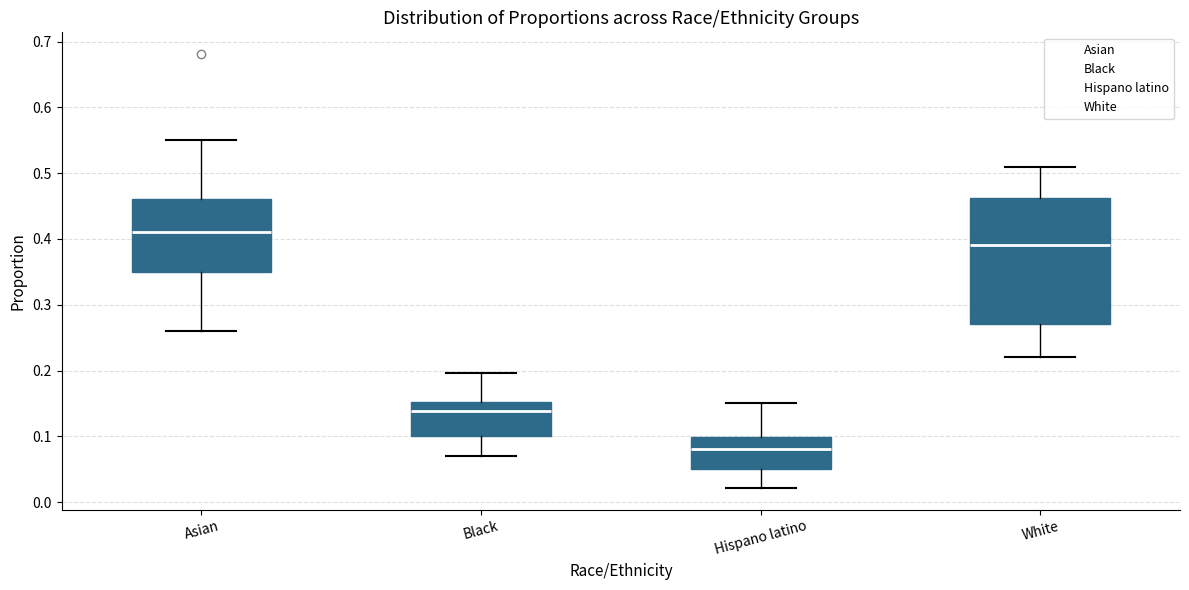

Comparing the boxes themselves (not the whiskers), which one is the tallest?

White